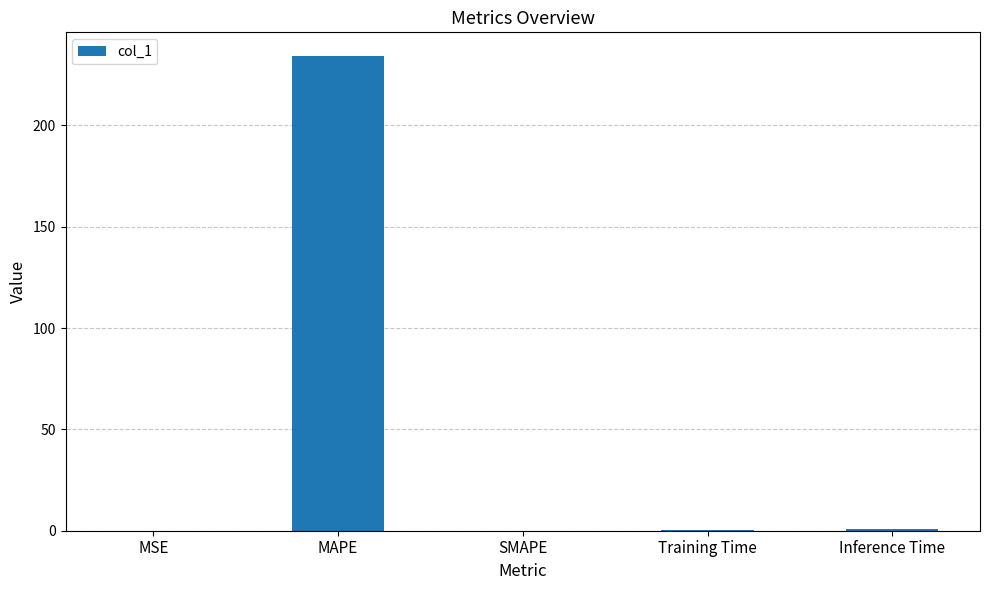

What is the maximum value shown in the chart?

234.3